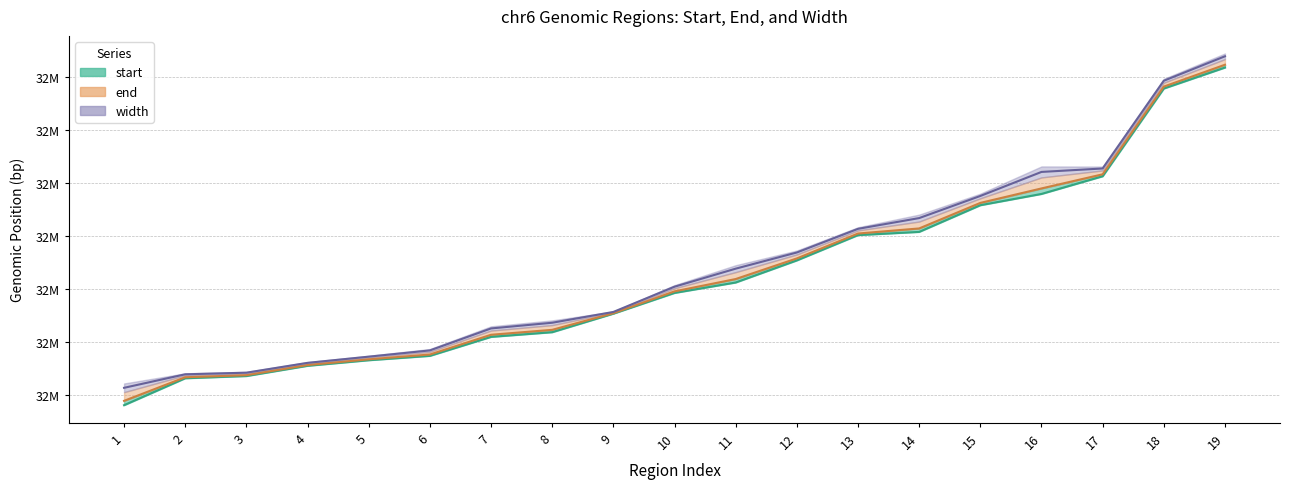

True or false: start and end cross at least once.

False